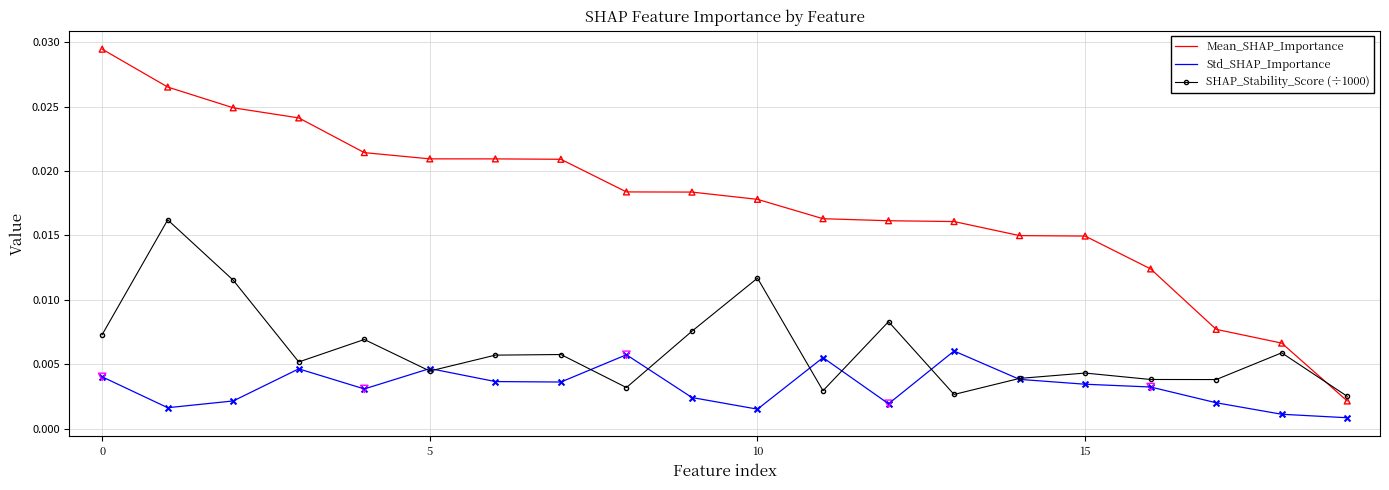

Which series has the widest spread of values?

Mean_SHAP_Importance